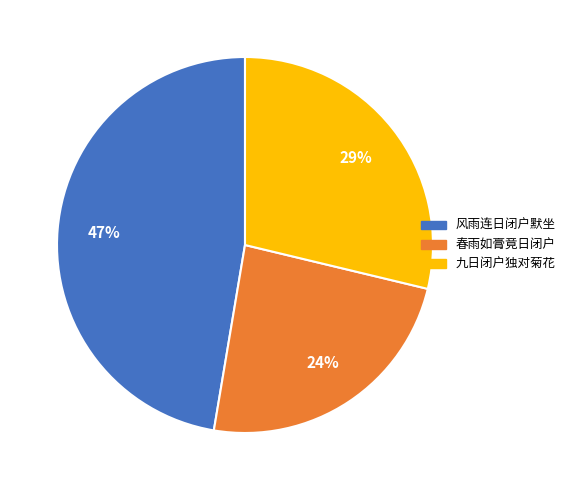

What percentage is the 九日闭户独对菊花 slice, to the nearest percent?

29%